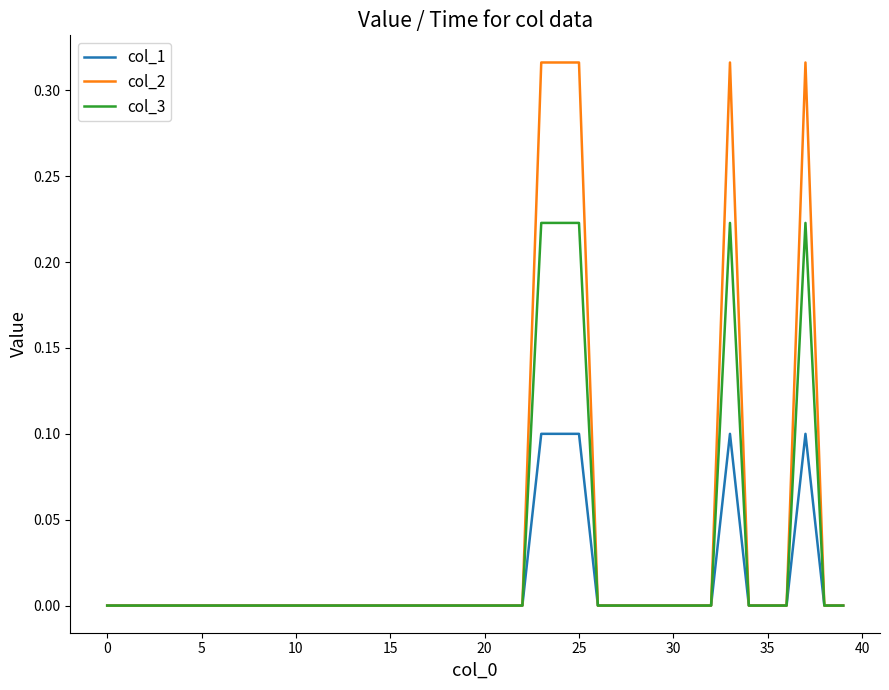

Which series has the widest spread of values?

col_2